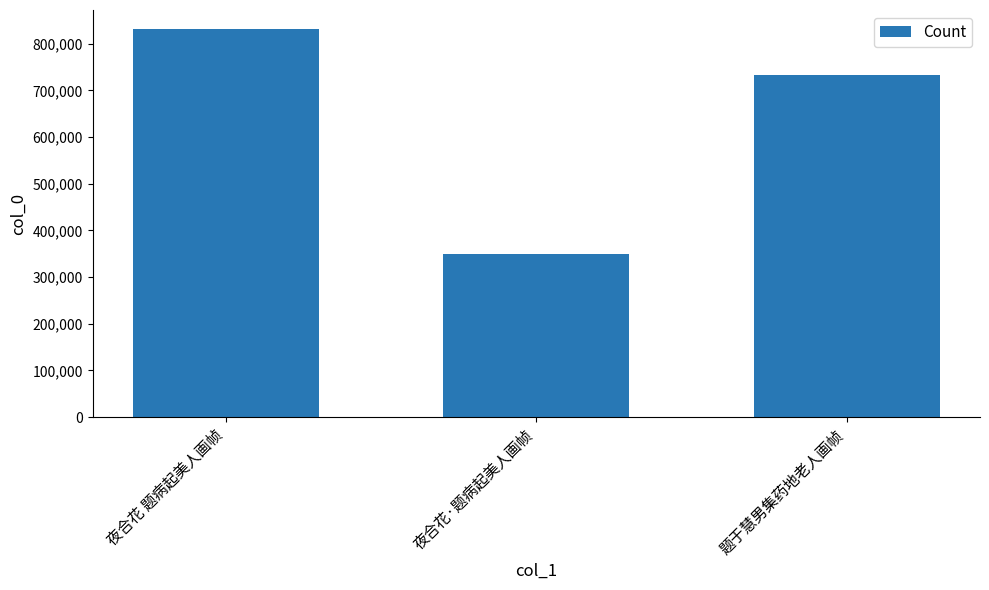

The value at 题于慧男集药地老人画帧 is 733495. True or false?

True